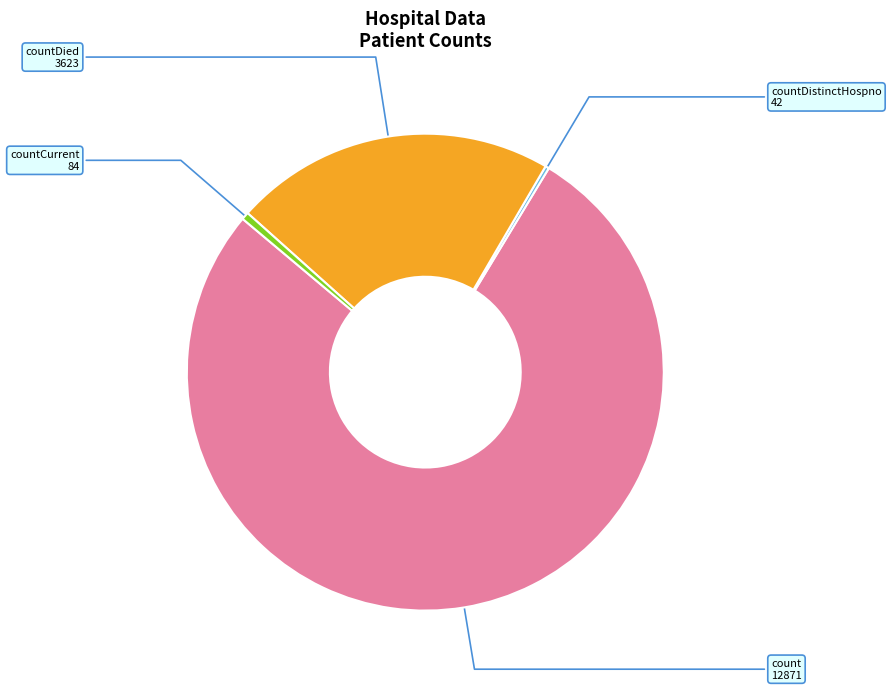

Do count and countDied together represent more than half of the pie?

Yes